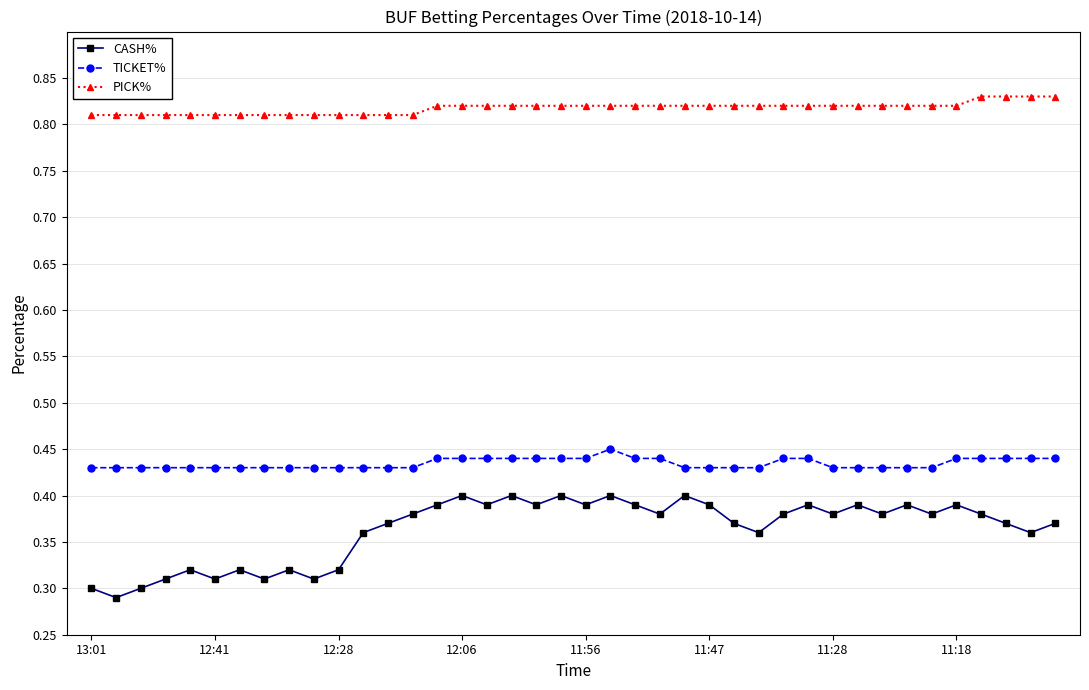

What is the sum of all PICK% values?

32.7